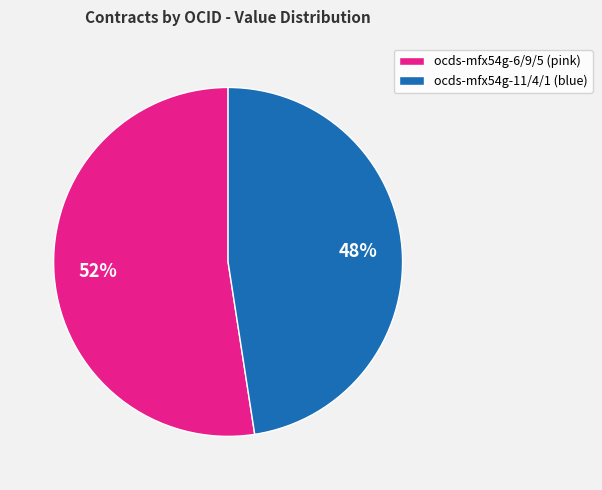

Does ocds-mfx54g-11/4/1 (blue) represent more than half of the total?

No